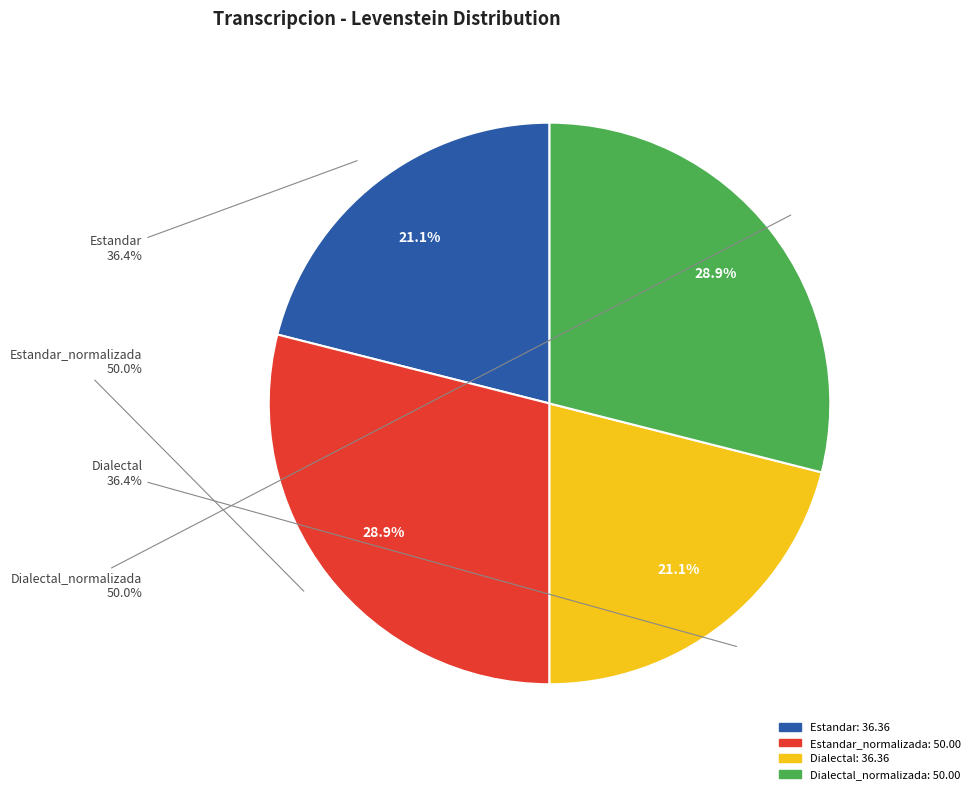

Does Dialectal_normalizada account for over 50% of the chart?

No